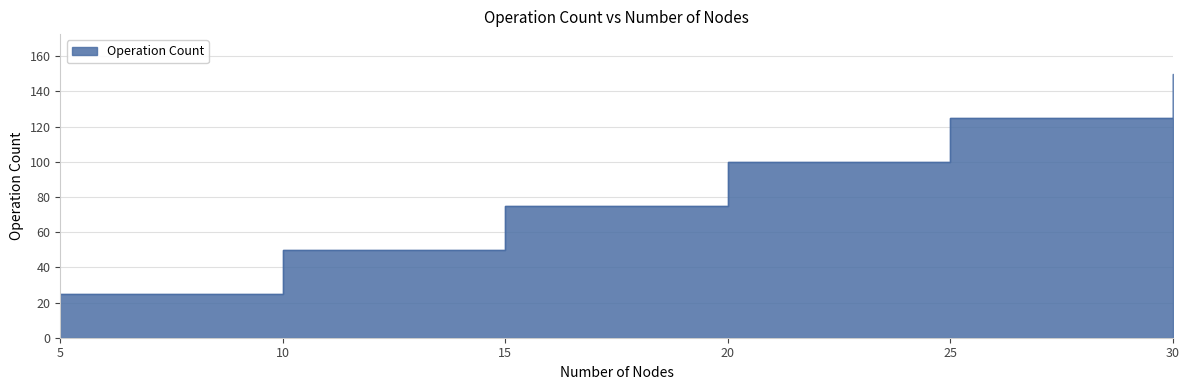

What is the sum of the values at 15 and 30?

225